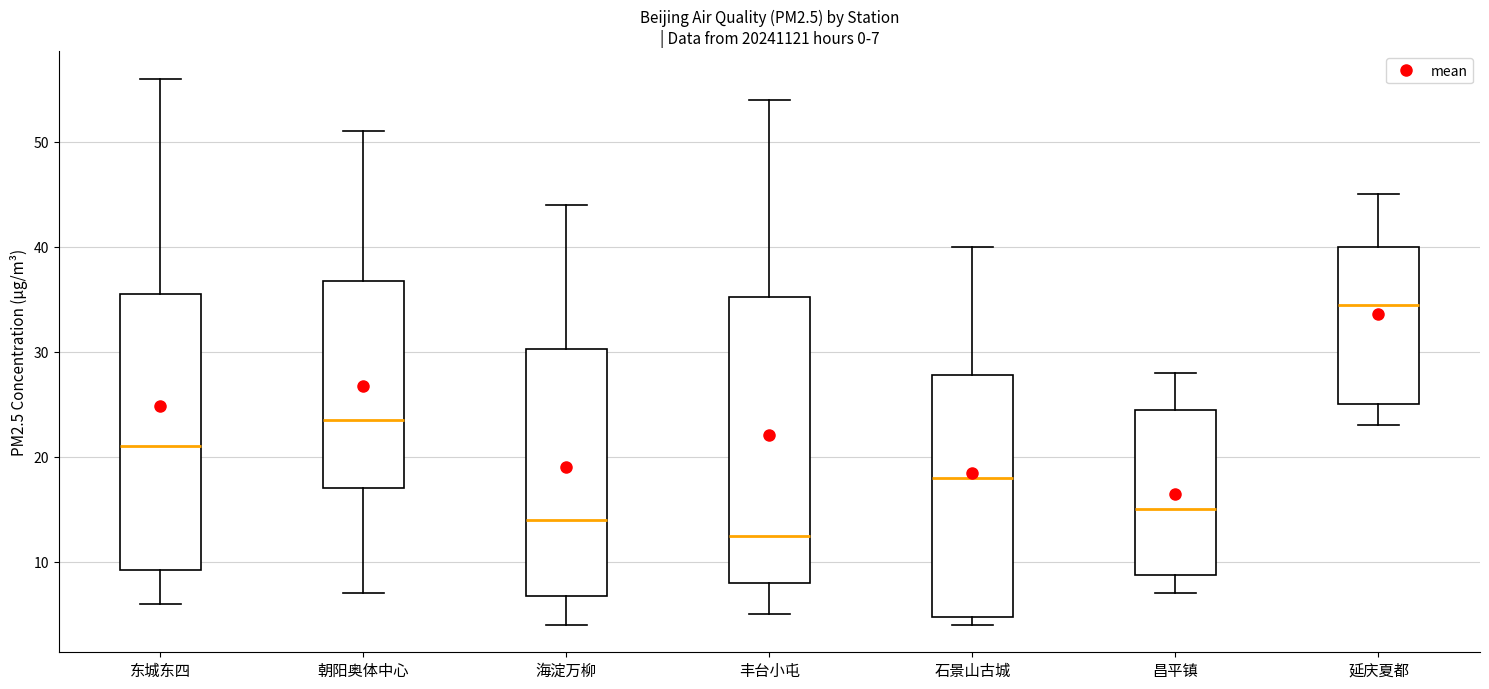

Which box has the lowest median line?

丰台小屯